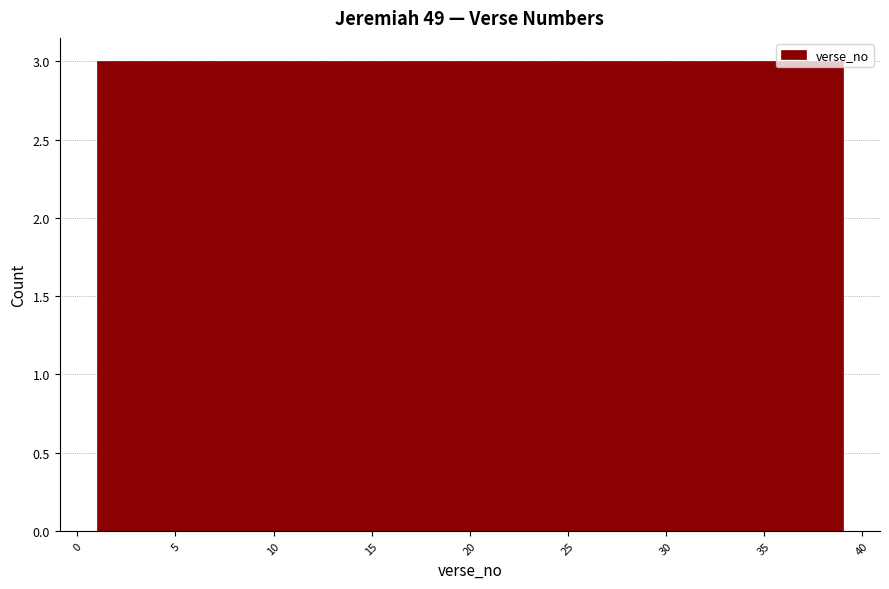

Reading left to right, list every bar in this chart as the range it spans on the x-axis followed by its height. Neither the bar edges nor the heights are printed on the chart, so give them approximately, as read against the axes.

1.0 to 4.0: 3
4.0 to 7.0: 3
7.0 to 10.0: 3
10.0 to 12.5: 3
12.5 to 15.5: 3
15.5 to 18.5: 3
18.5 to 21.5: 3
21.5 to 24.5: 3
24.5 to 27.5: 3
27.5 to 30.0: 3
30.0 to 33.0: 3
33.0 to 36.0: 3
36.0 to 39.0: 3